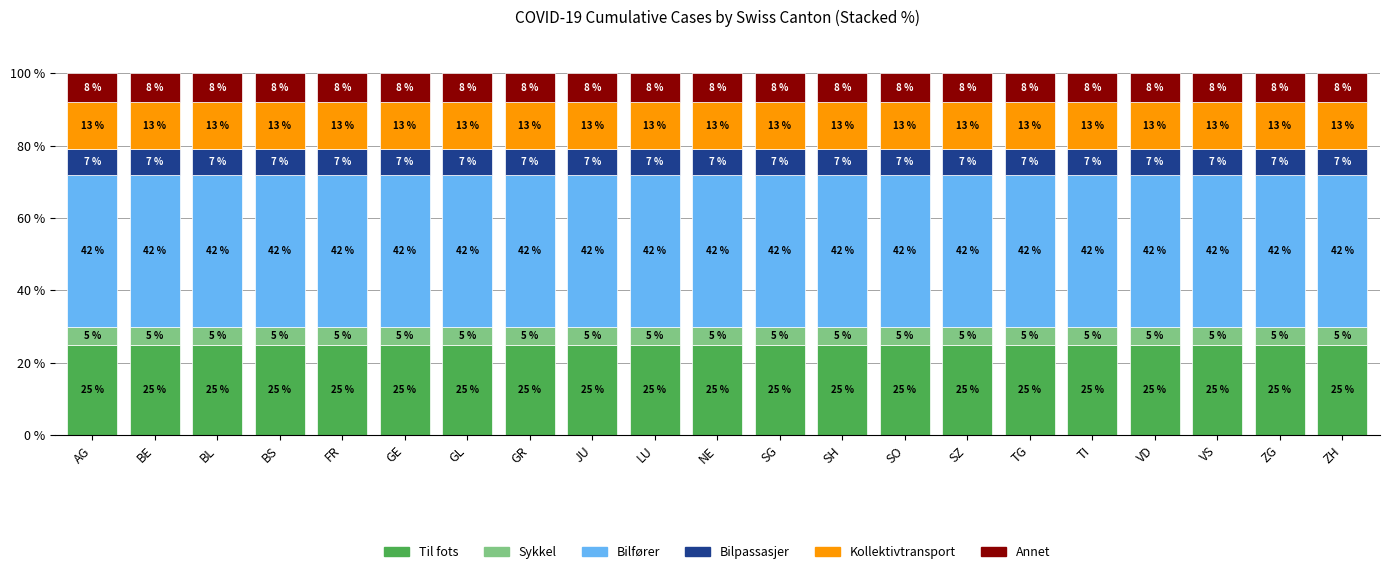

What is the total value across all series at GL?

100.0